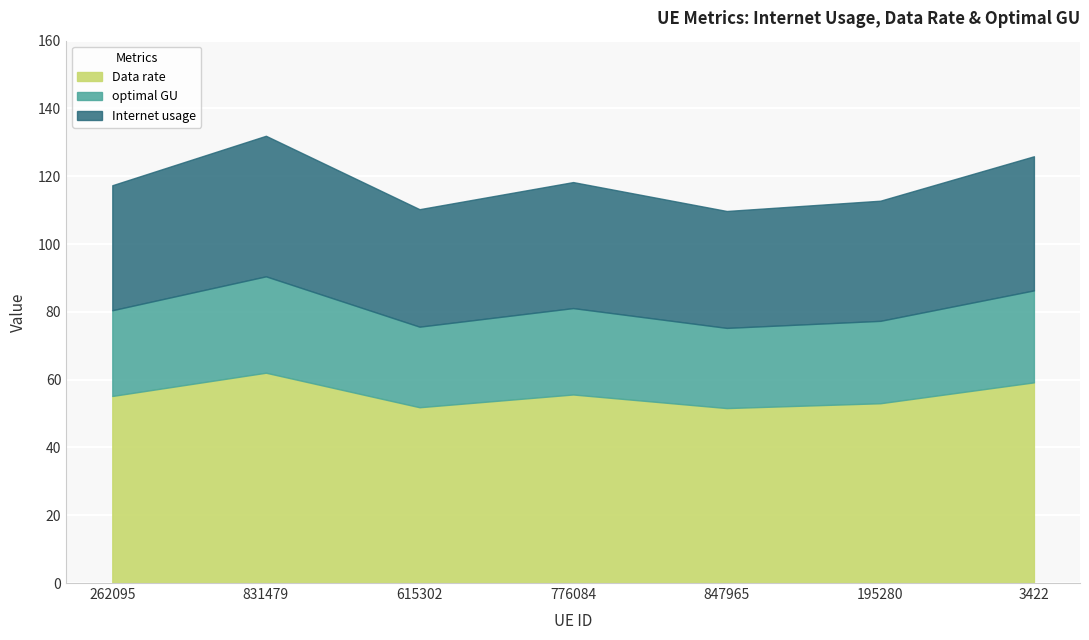

How many lines are shown in the chart?

3